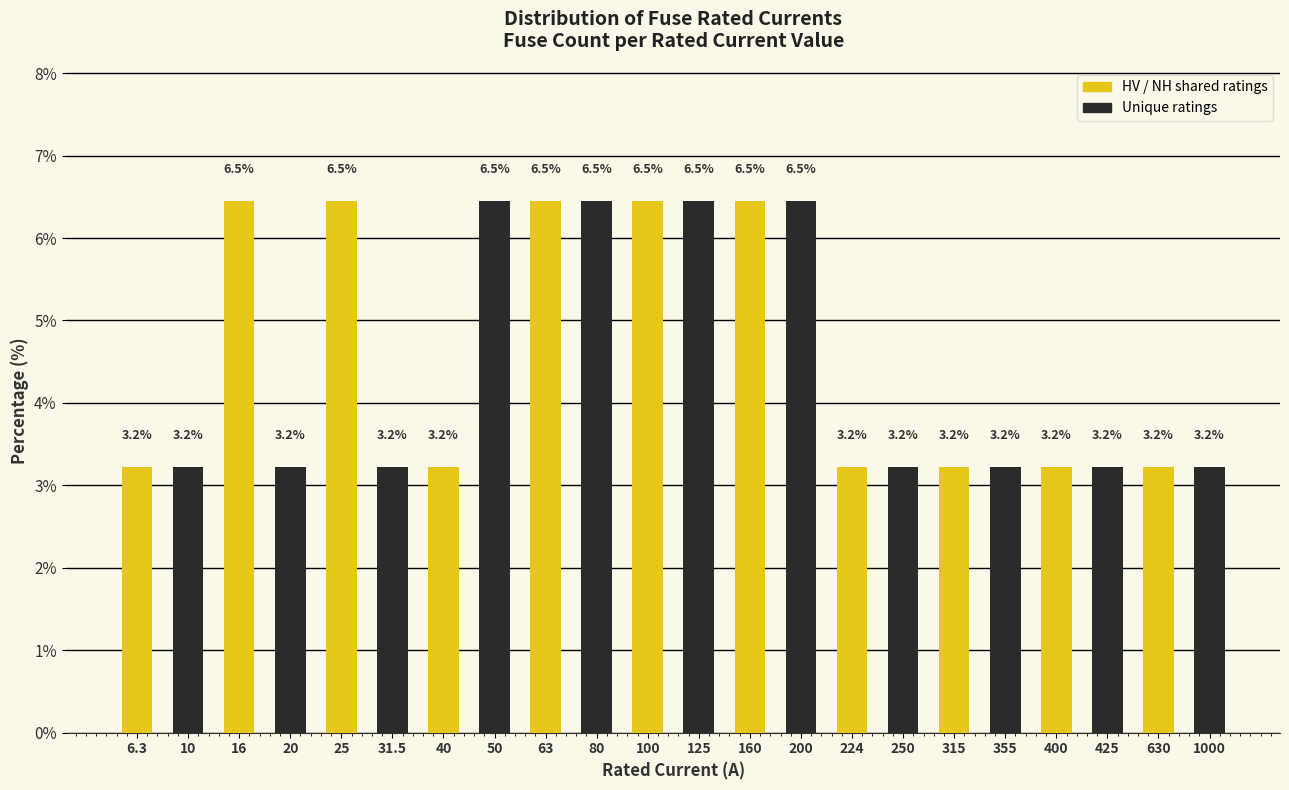

Reading left to right, list all the values displayed in this chart.

6.3=3.2	10=3.2	16=6.5	20=3.2	25=6.5	31.5=3.2	40=3.2	50=6.5	63=6.5	80=6.5	100=6.5	125=6.5	160=6.5	200=6.5	224=3.2	250=3.2	315=3.2	355=3.2	400=3.2	425=3.2	630=3.2	1000=3.2